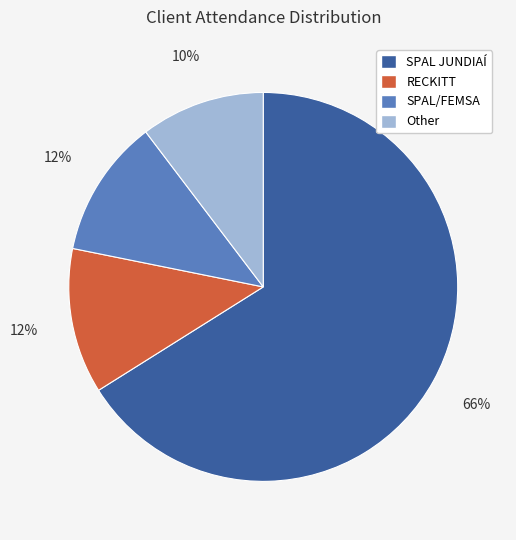

Is it true that SPAL JUNDIAÍ is 54% of the pie?

False